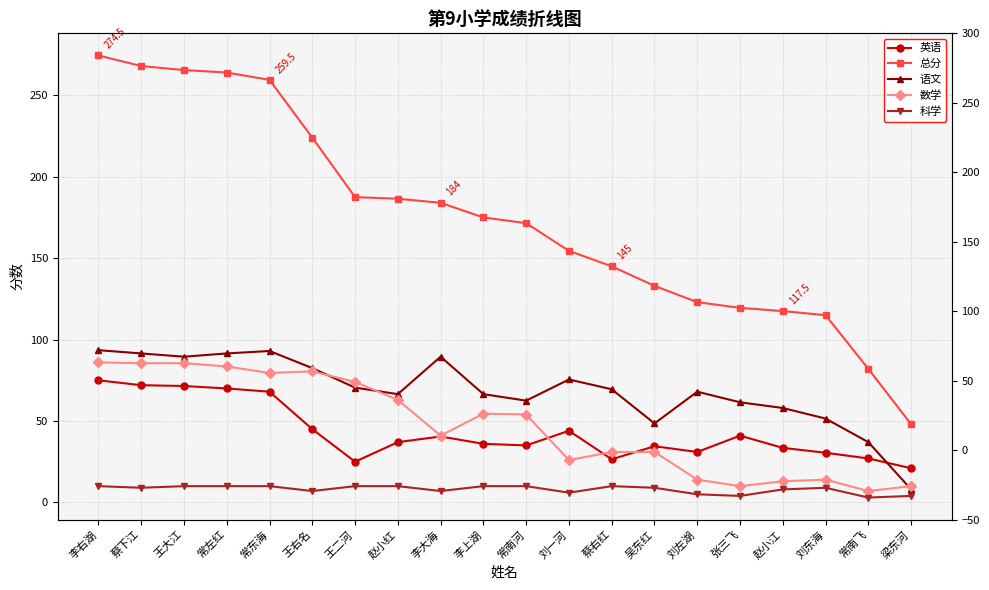

How many lines are shown in the chart?

5